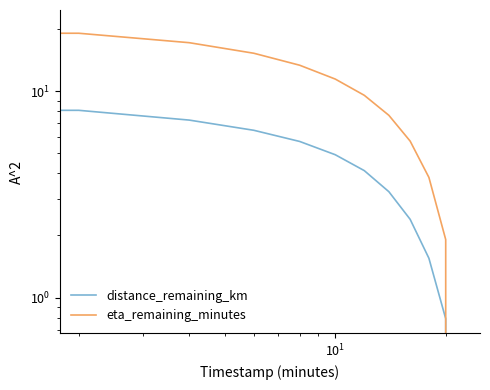

The distance_remaining_km series shows 0.4 at 10. True or false?

False